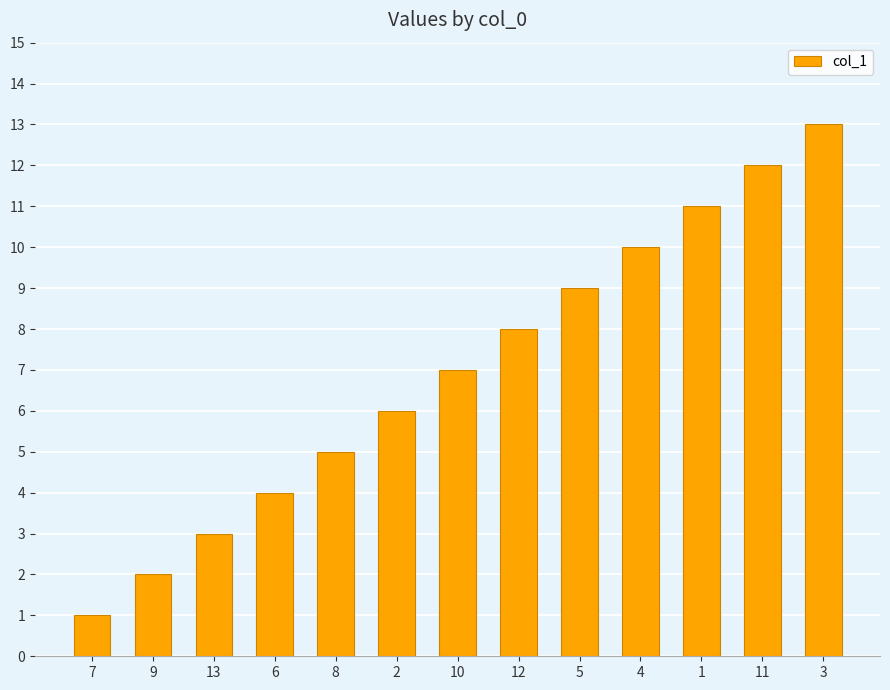

What is the change in value from 10 to 5?

+2